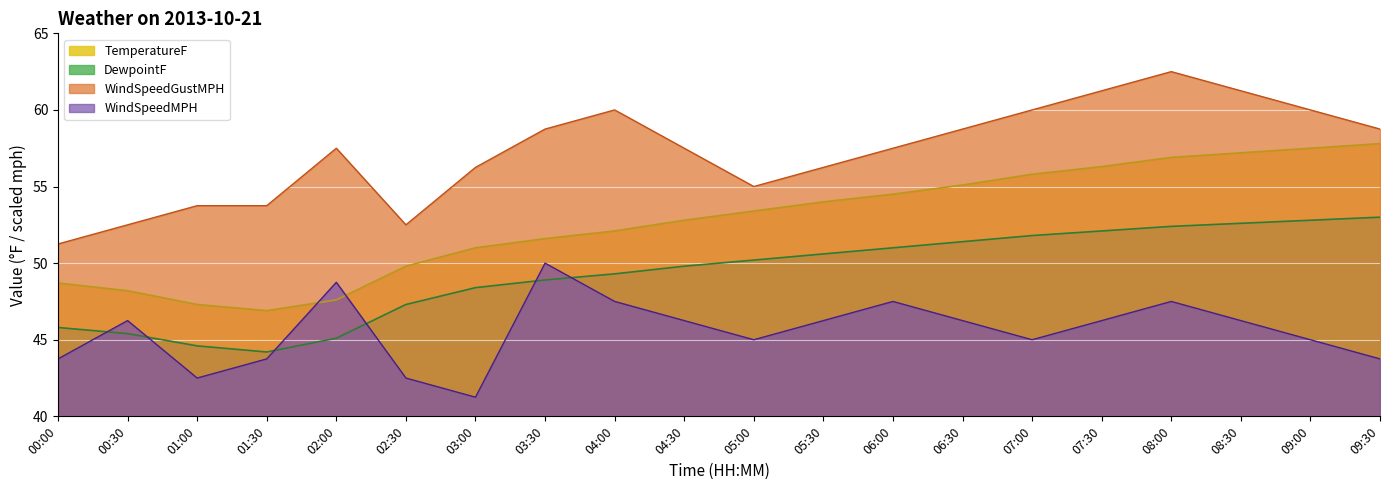

True or false: WindSpeedGustMPH and DewpointF cross at least once.

False